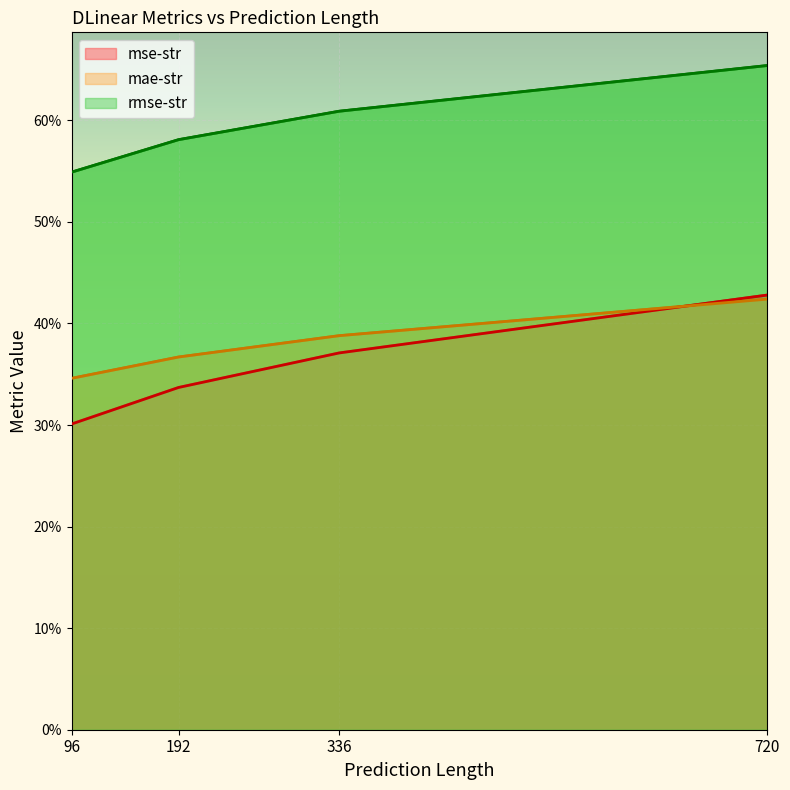

How many mae-str values are between 0 and 1?

4